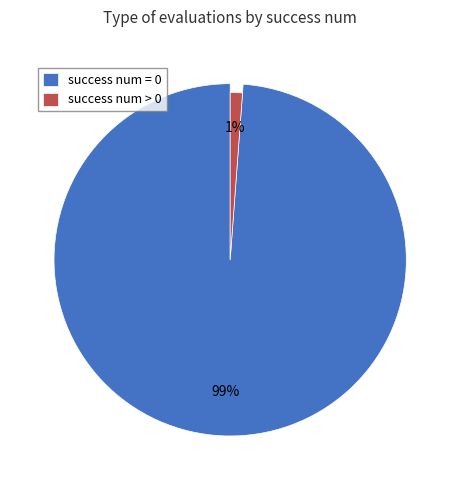

What portion of the pie excludes success num = 0?

1.2%